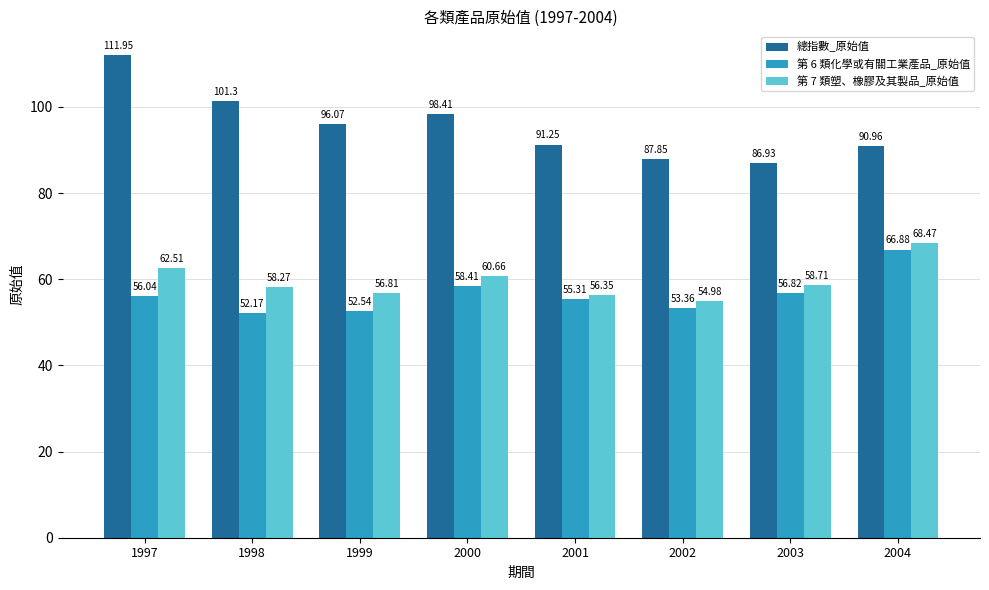

How many data points in 第 7 類塑、橡膠及其製品_原始值 are less than 58?

3